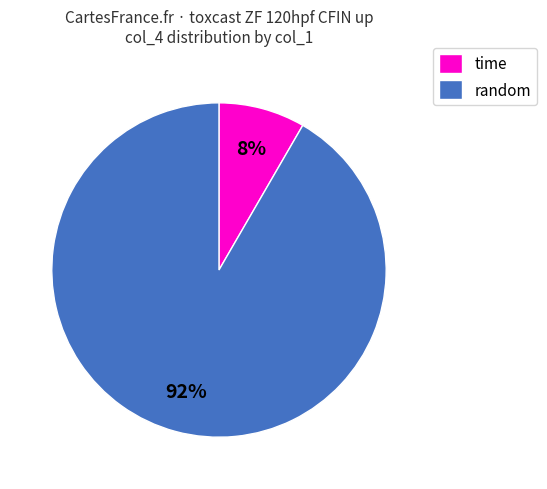

To the nearest percent, what is the combined percentage of random and time?

100%